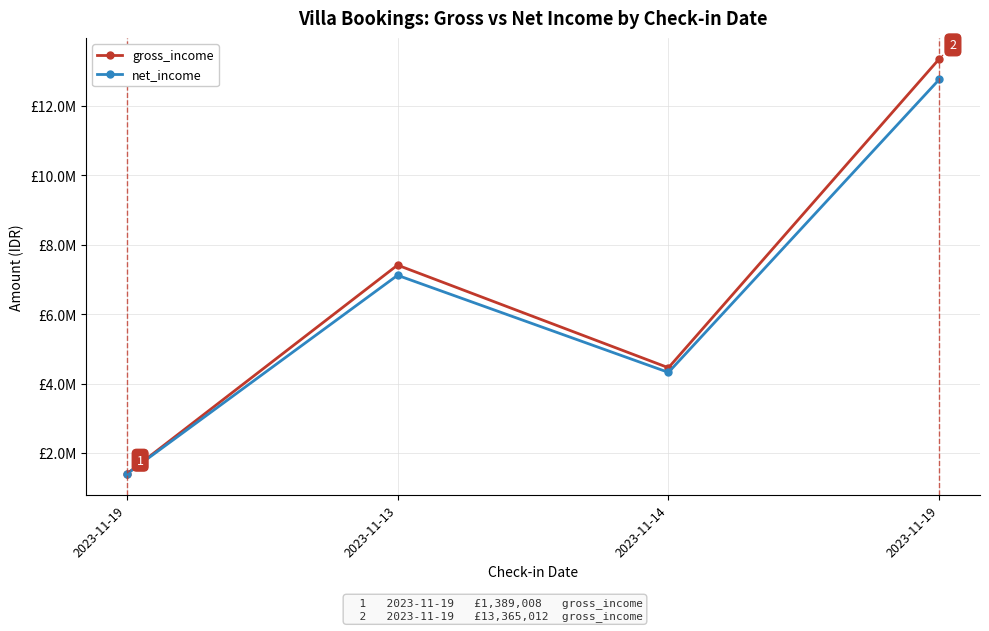

What is the difference between the net_income values at 2023-11-13 and 2023-11-19?

5651422.3